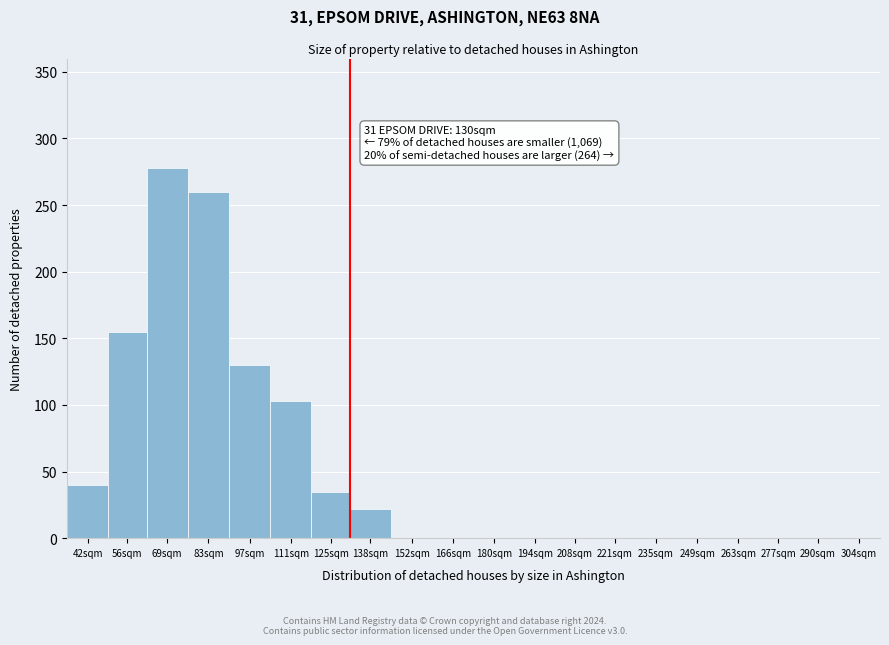

Reading left to right, transcribe all the data shown in this chart.

42sqm=40	56sqm=155	69sqm=278	83sqm=260	97sqm=130	111sqm=103	125sqm=35	138sqm=22	152sqm=0	166sqm=0	180sqm=0	194sqm=0	208sqm=0	221sqm=0	235sqm=0	249sqm=0	263sqm=0	277sqm=0	290sqm=0	304sqm=0